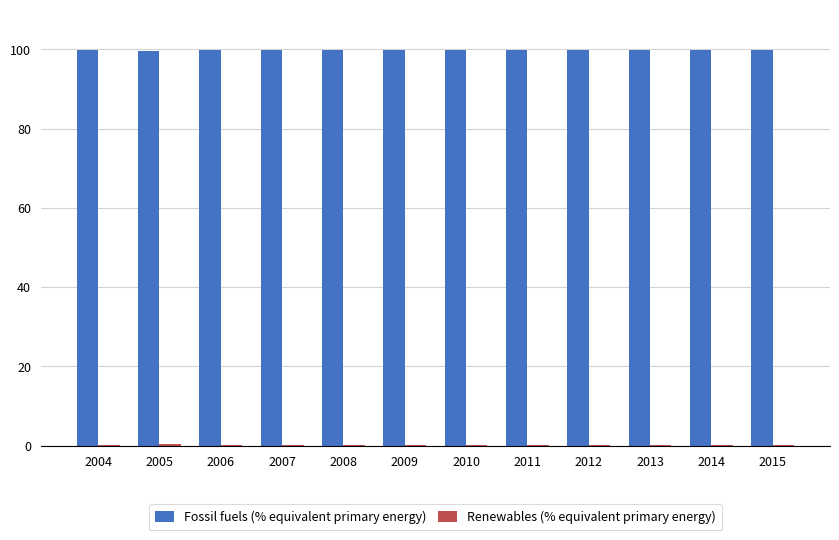

What is the sum of all Fossil fuels (% equivalent primary energy) values?

1197.8